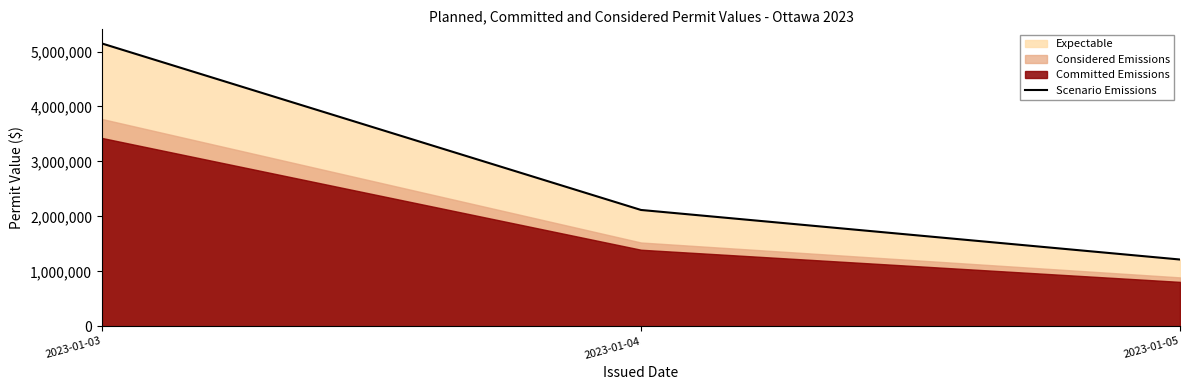

The value at 2023-01-04 is 1060565. True or false?

False